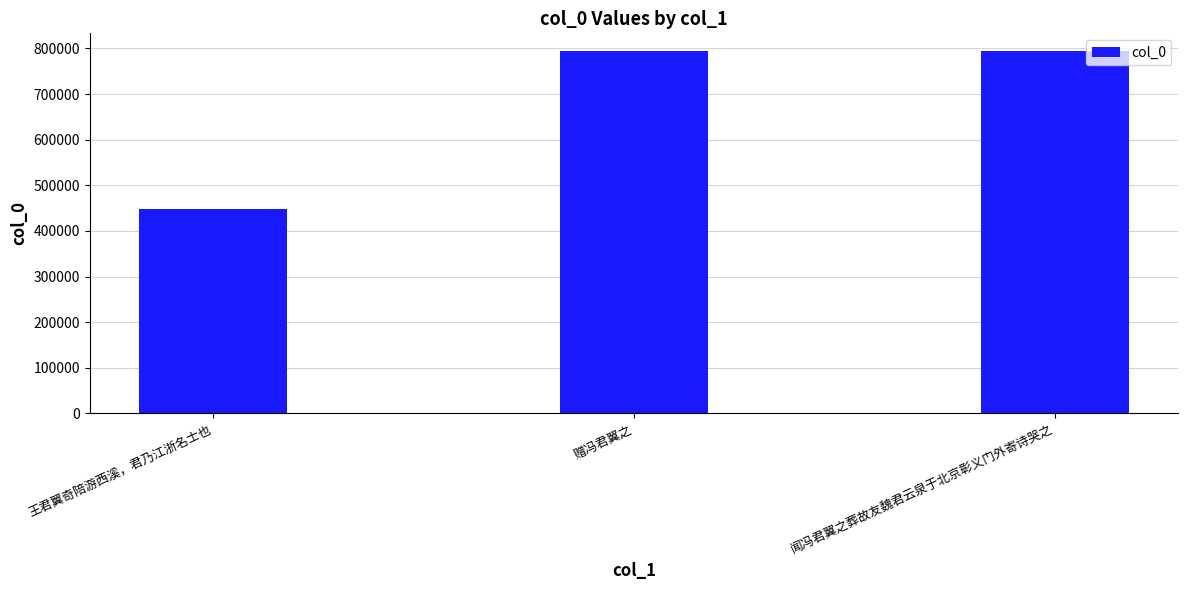

What value does the data have at 赠冯君翼之?

793336